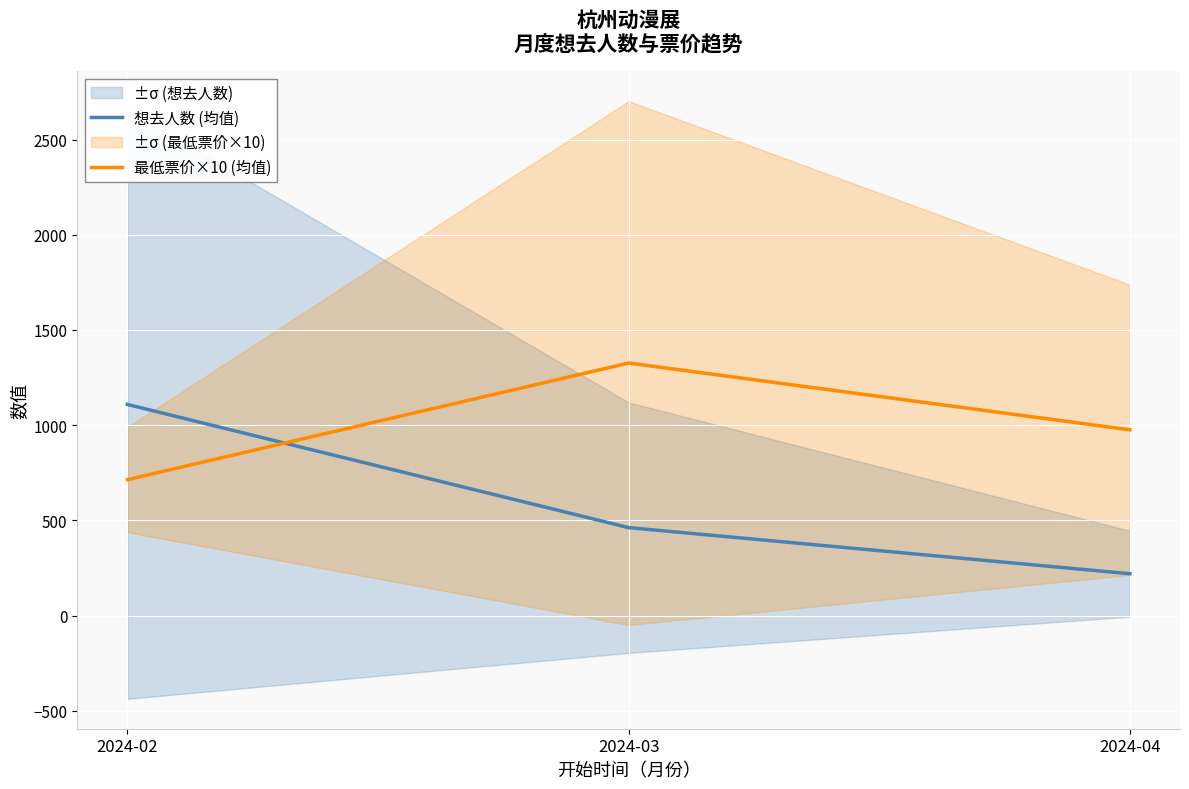

What is the difference between the maximum and minimum values in the 想去人数 (均值) series?

888.9